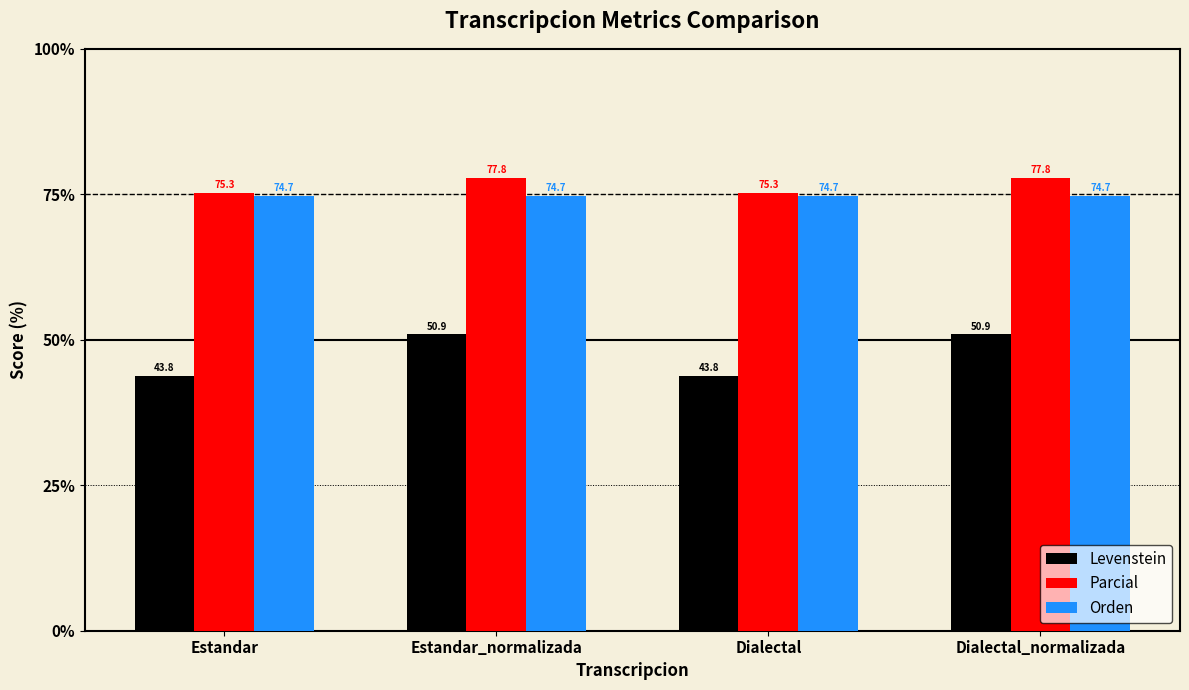

Read the Parcial value at Dialectal_normalizada.

77.8